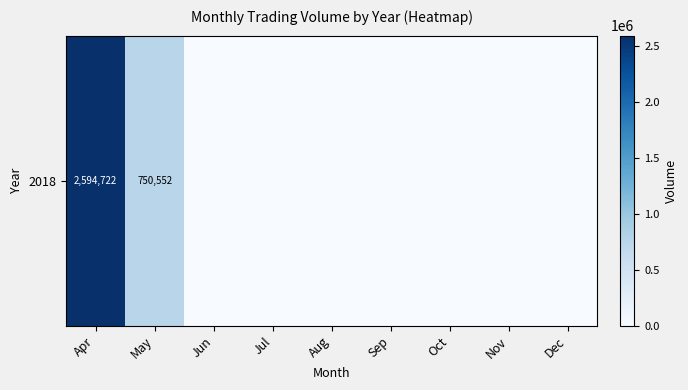

Reading left to right, transcribe all the data shown in this chart.

Apr=2594722	May=750552	Jun=0	Jul=0	Aug=0	Sep=0	Oct=0	Nov=0	Dec=0